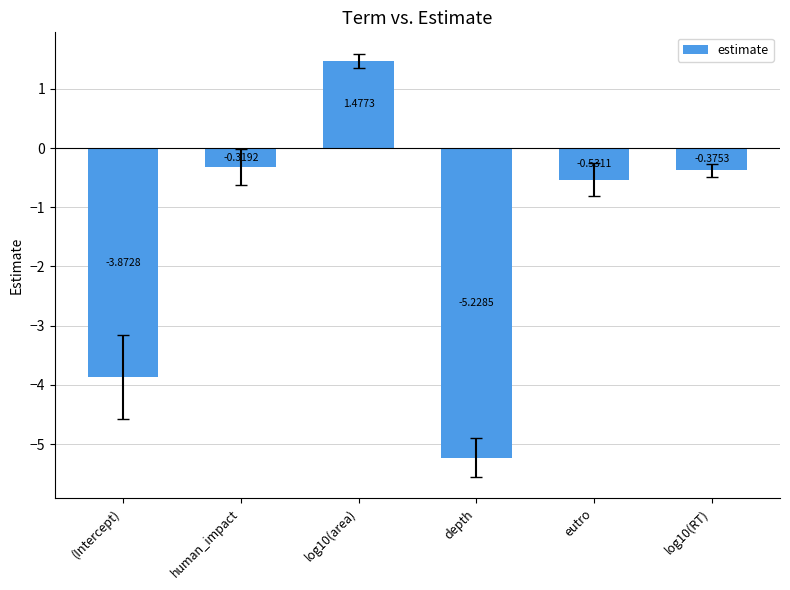

Does the chart contain stacked bars?

No